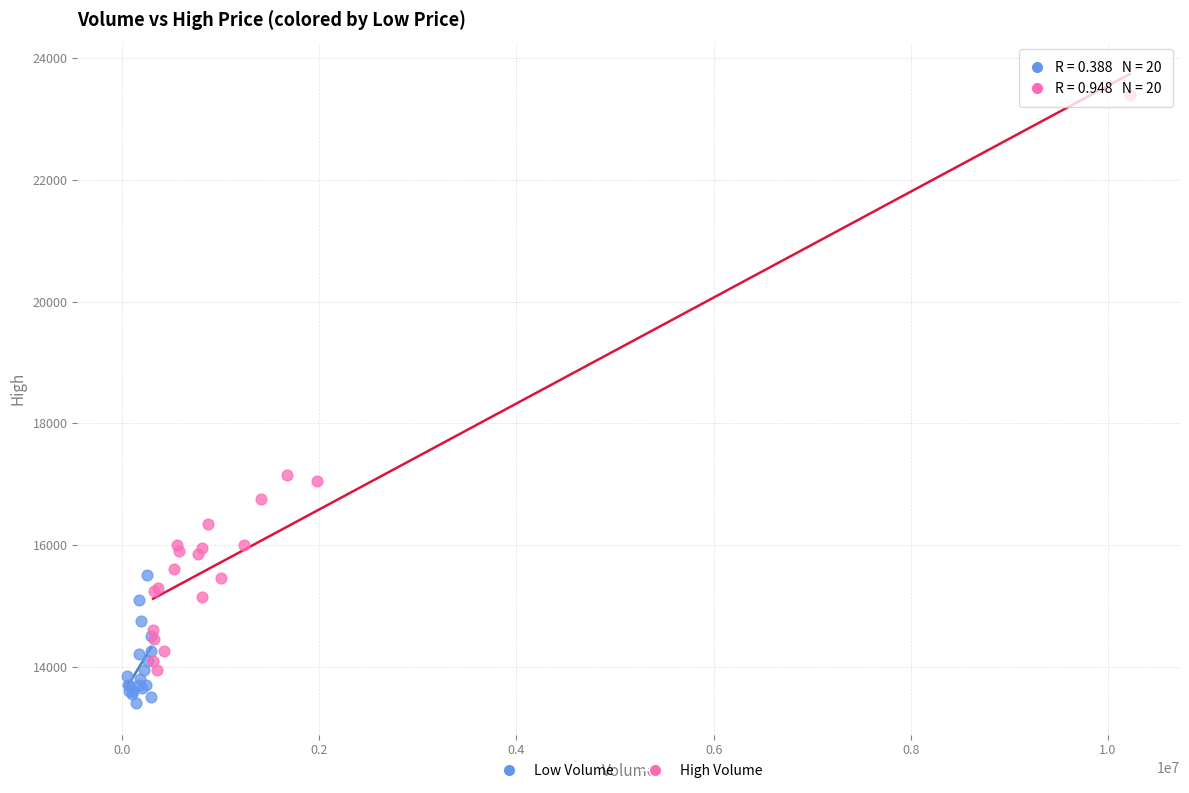

Which series reaches the maximum Y coordinate?

High Volume